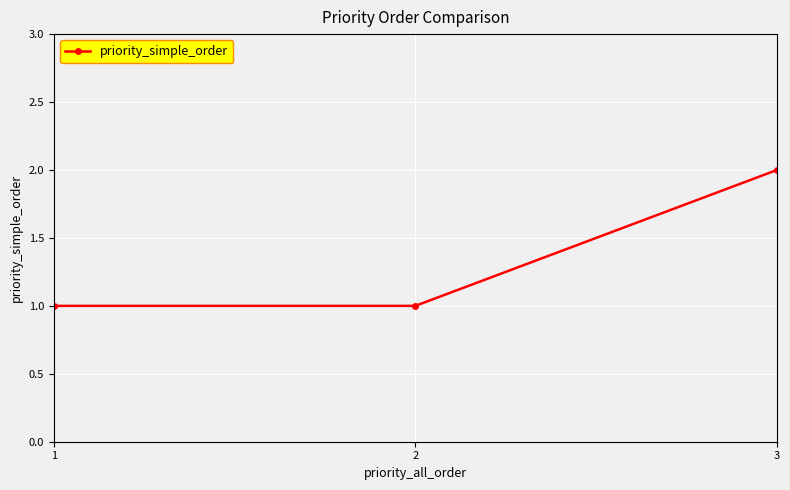

Reading left to right, what are all the values shown in this chart?

1	1	2